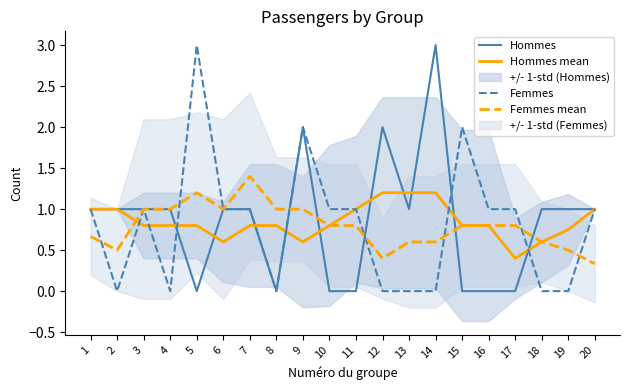

Which series has the largest range (max minus min)?

Hommes